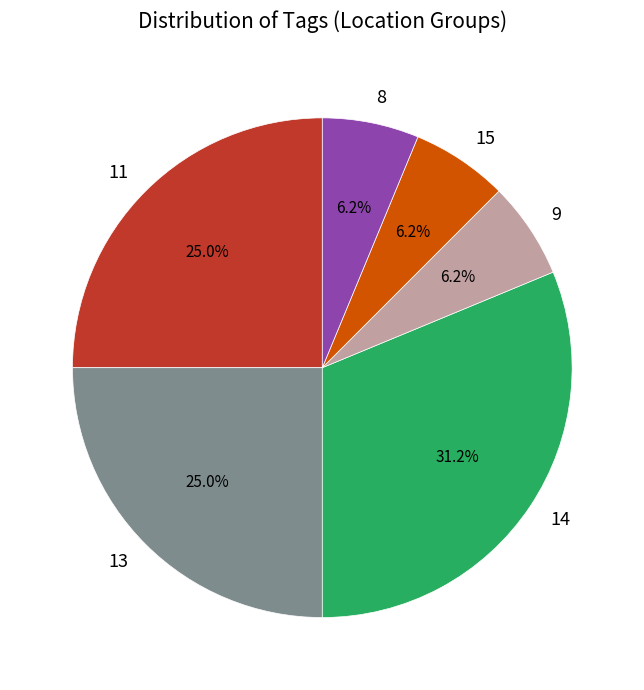

Combined, do 8 and 13 account for over 50%?

No